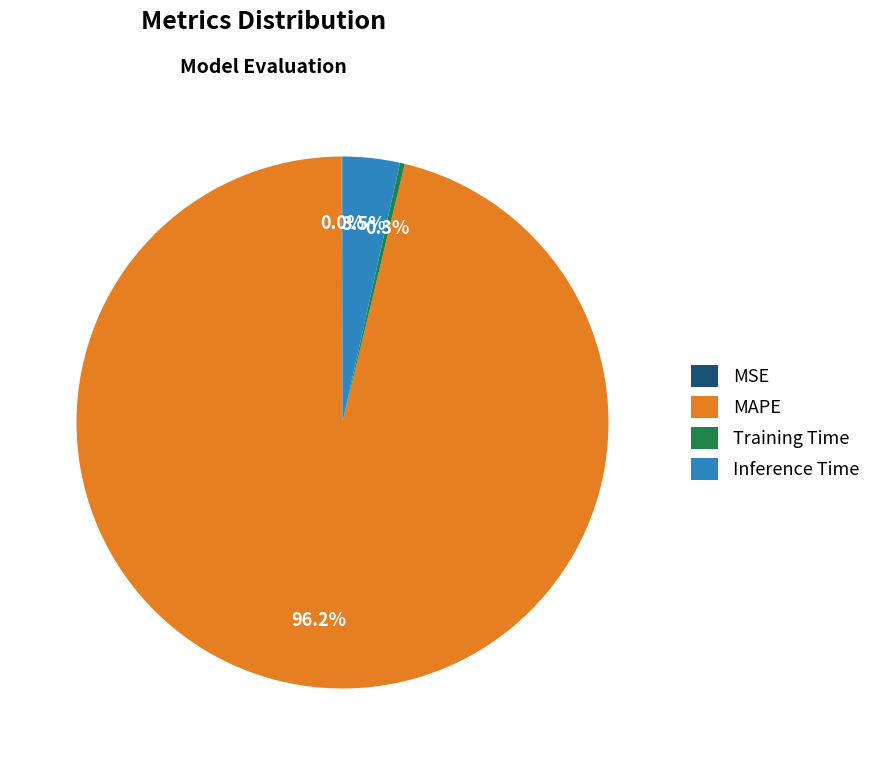

Between Inference Time and Training Time, which is larger?

Inference Time